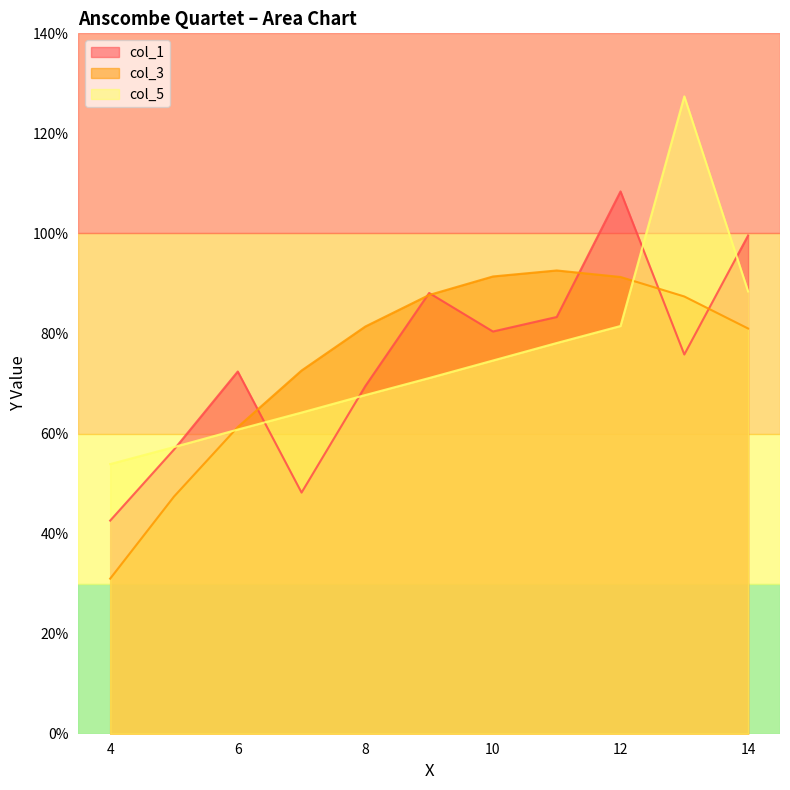

Where is the first local minimum for col_3?

1